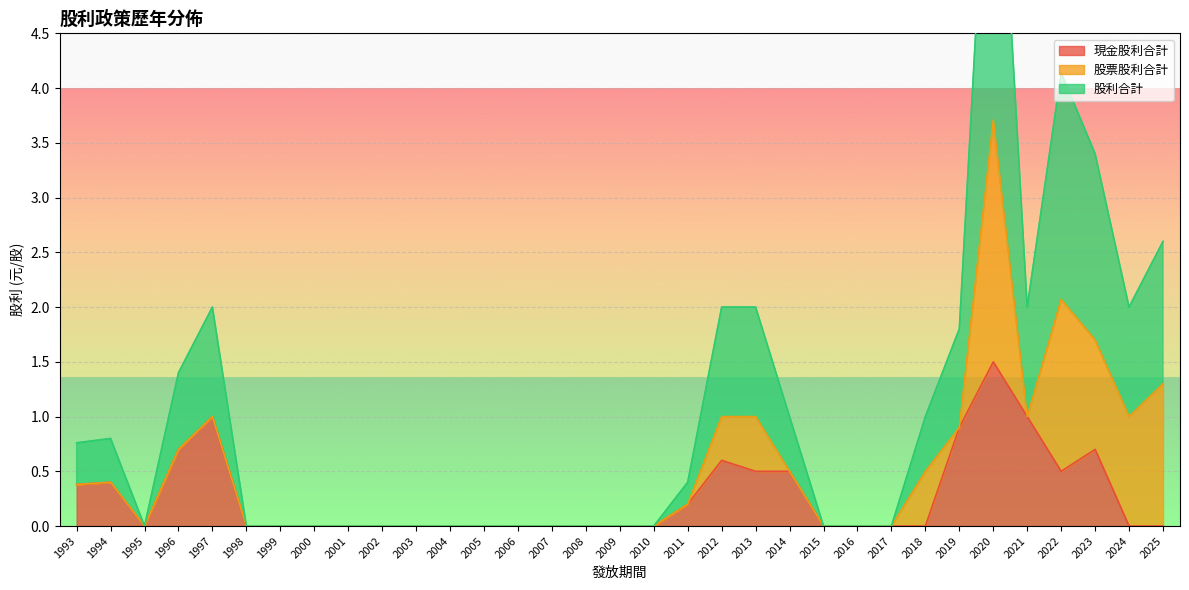

The 現金股利合計 series shows 1.4 at 2021. True or false?

False